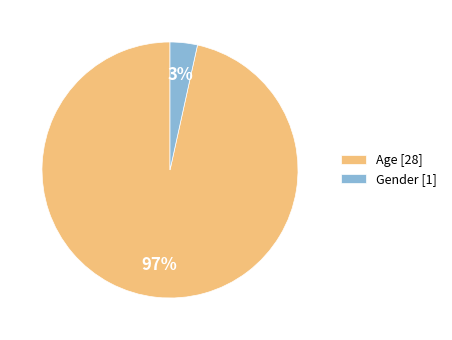

Combined, do Gender [1] and Age [28] account for over 50%?

Yes